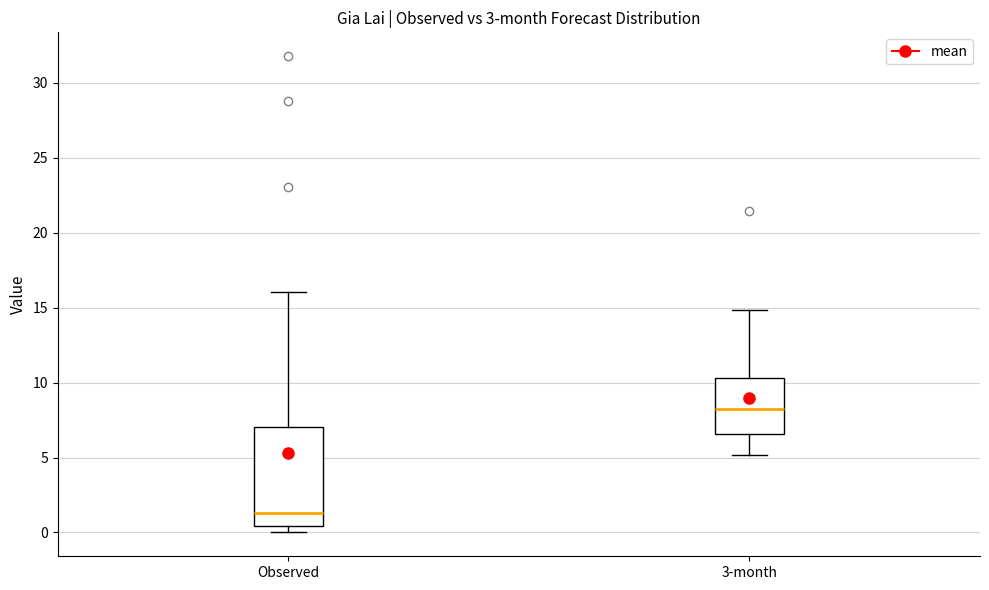

Where is the lower edge of the box for Observed on the y-axis? The values are not printed on the chart, so give them approximately, as read against the axis.

0.5